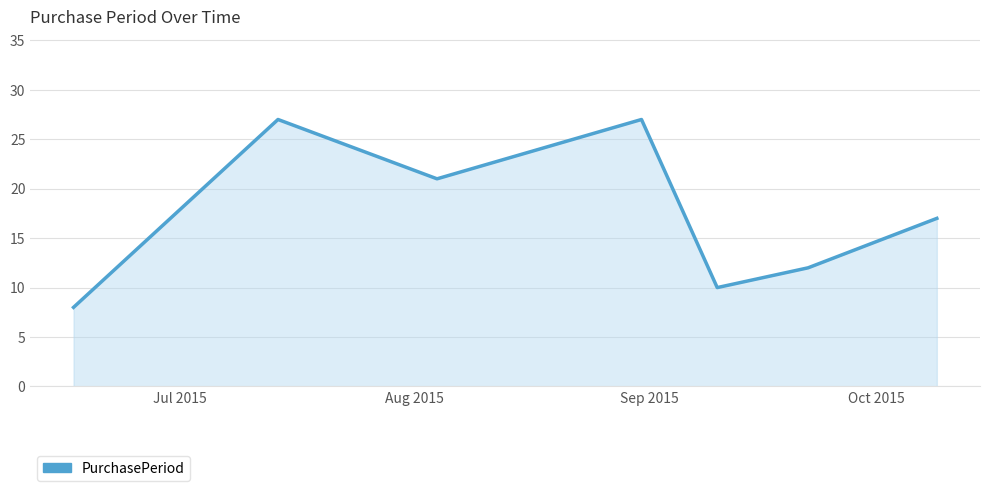

True or false: the data has more than 1 interior local peaks.

True